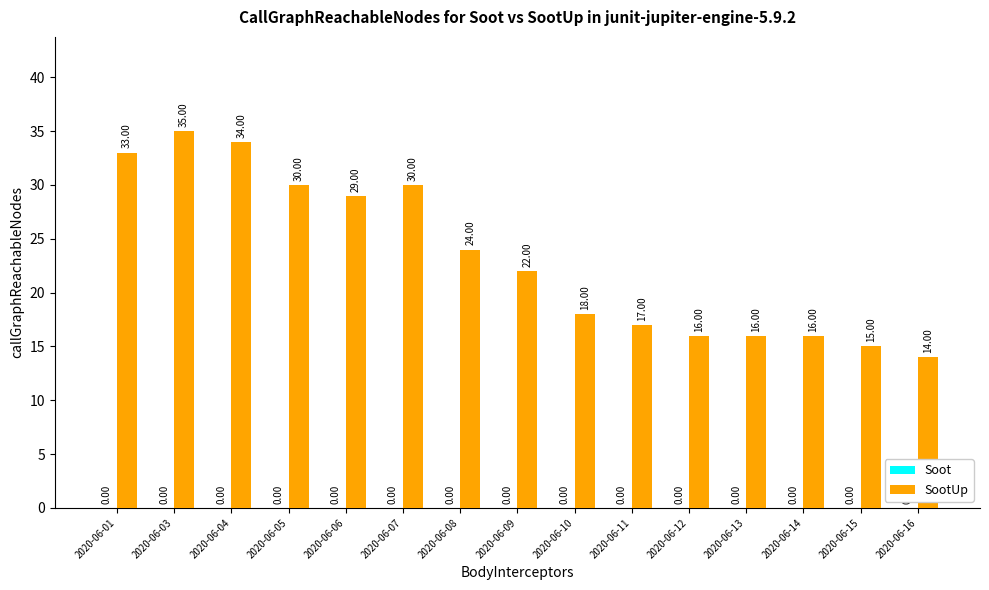

Which has a higher value, 2020-06-13 or 2020-06-11?

2020-06-11